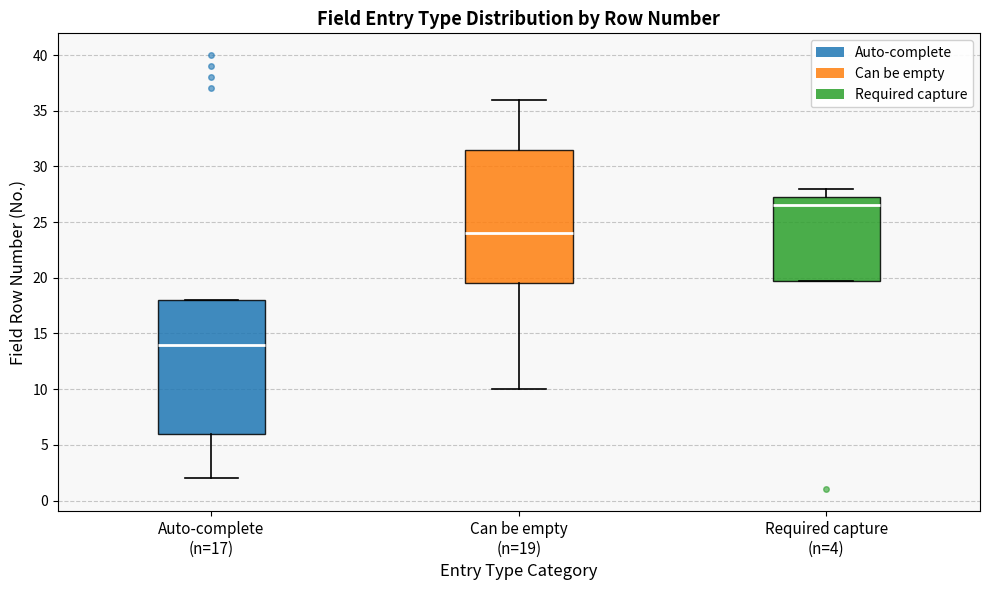

Reading left to right, transcribe this box plot: for each box, give where its median line is, the range the box spans, and where its two whiskers end, as read against the y-axis. The values are not printed on the chart, so give them approximately, as read against the axis.

Auto-complete (n=17): median 14.0, box 6.0 to 18.0, whiskers 2.0 to 18.0
Can be empty (n=19): median 24.0, box 19.5 to 31.5, whiskers 10.0 to 36.0
Required capture (n=4): median 26.5, box 20.0 to 27.5, whiskers 20.0 to 28.0